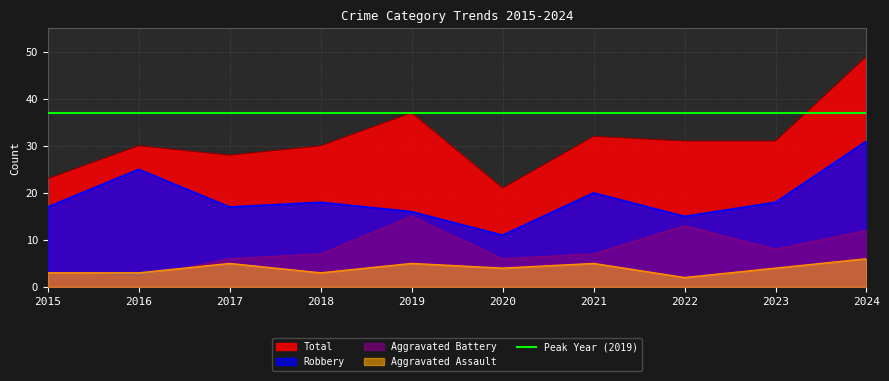

At which label does Total first exceed 31?

2019